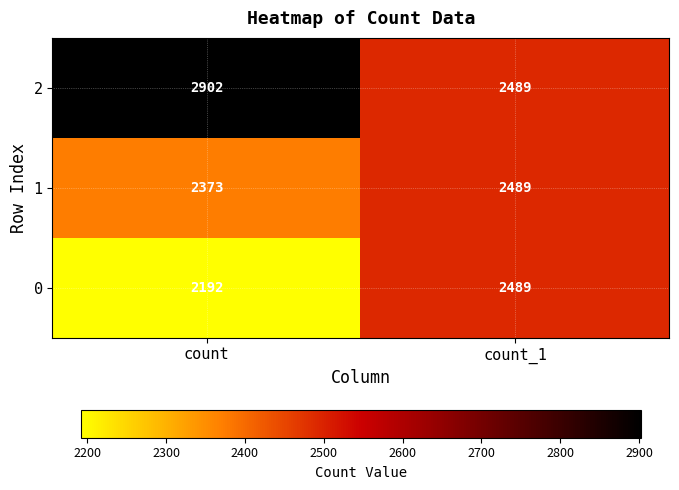

Is it true that 0 equals 2489 at count_1?

True